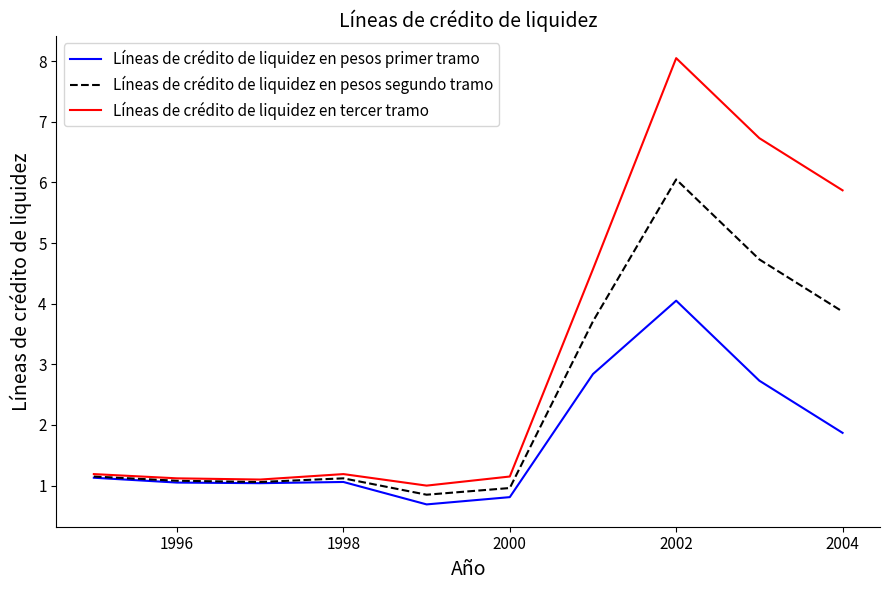

Which series has the largest range (max minus min)?

Líneas de crédito de liquidez en tercer tramo